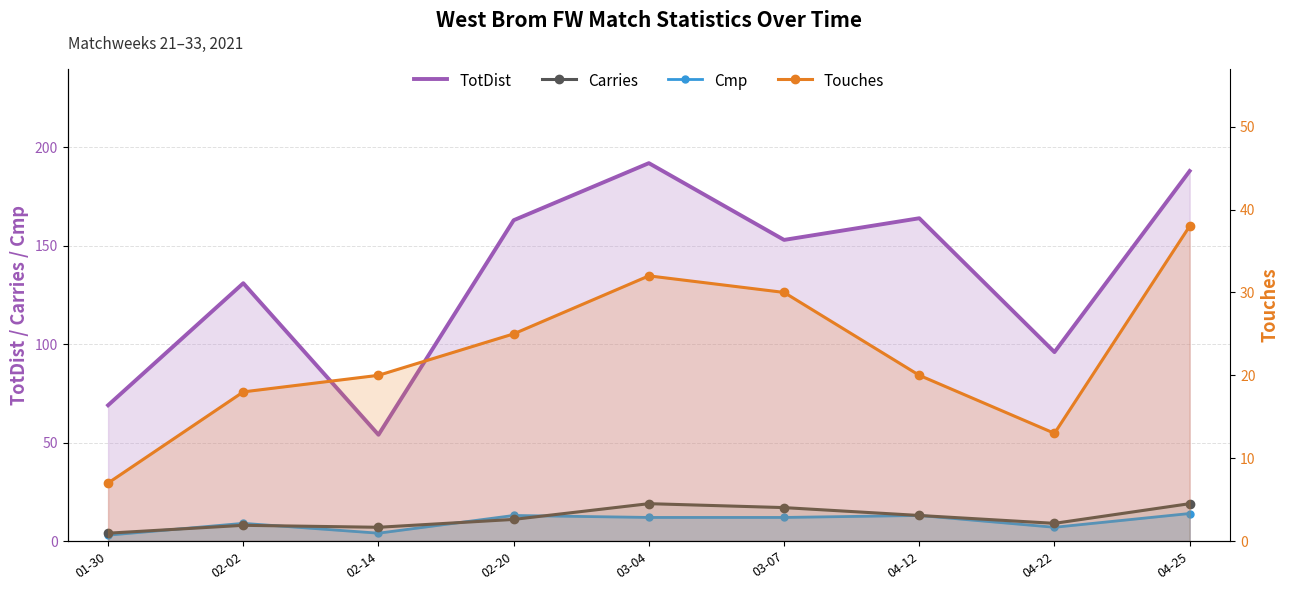

What are all the series names shown in the legend?

TotDist, Carries, Cmp, Touches